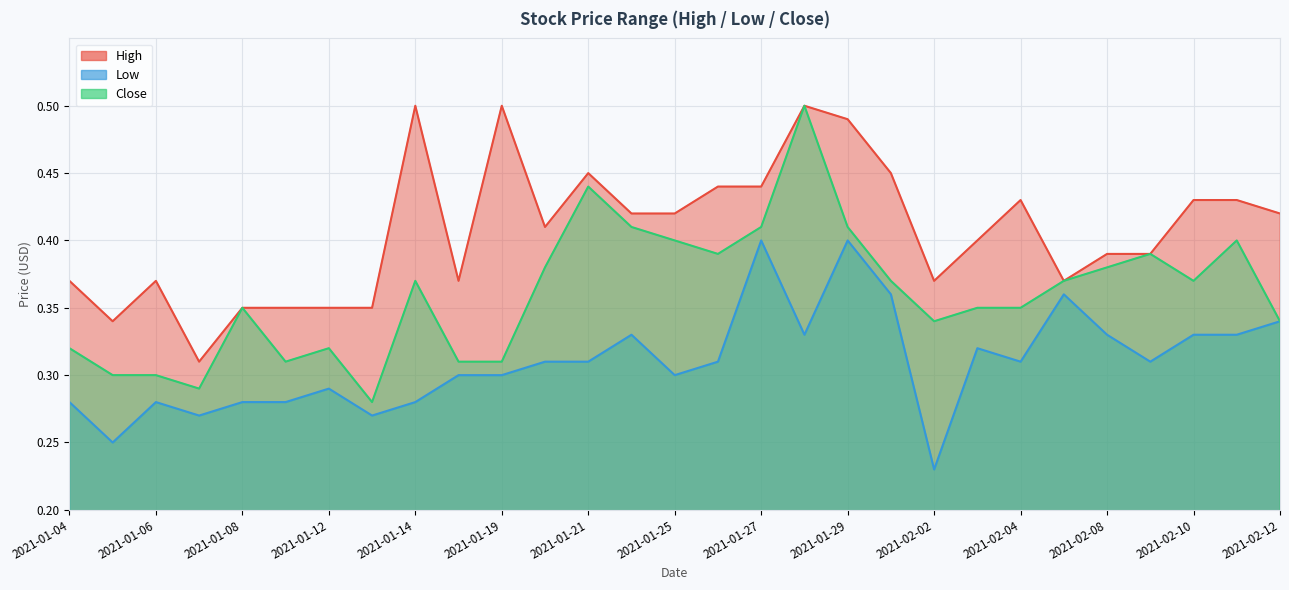

The value of High at 2021-01-12 is 0.3. True or false?

True